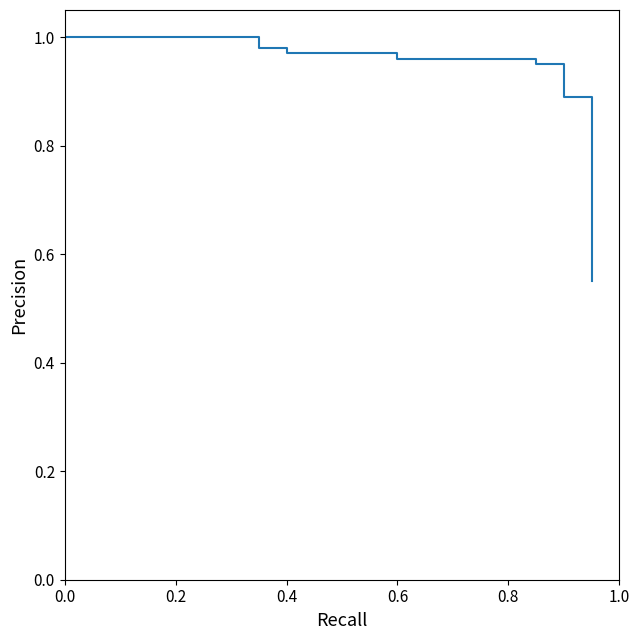

What is the difference between the maximum and minimum values?

0.4